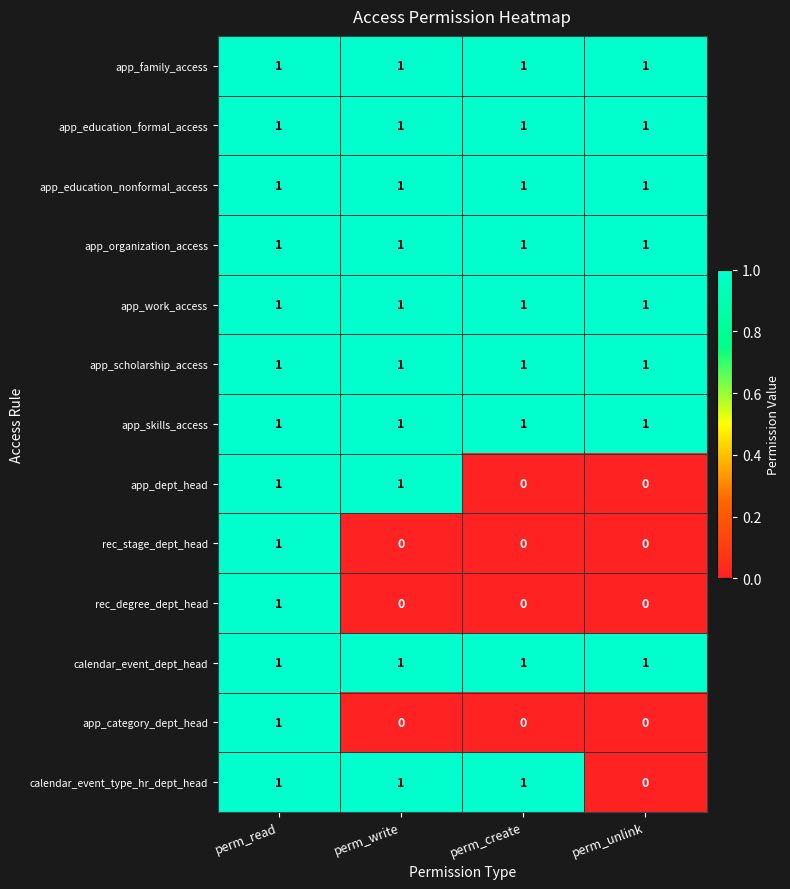

What is the sum of all app_education_nonformal_access values?

4